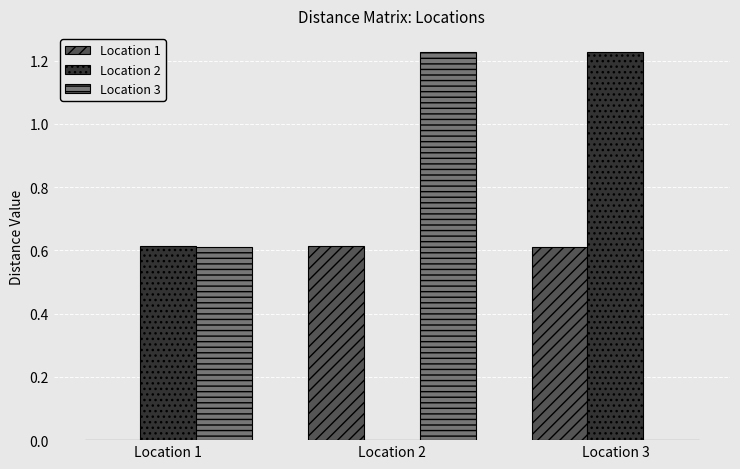

What is the total value across all series at Location 2?

1.8